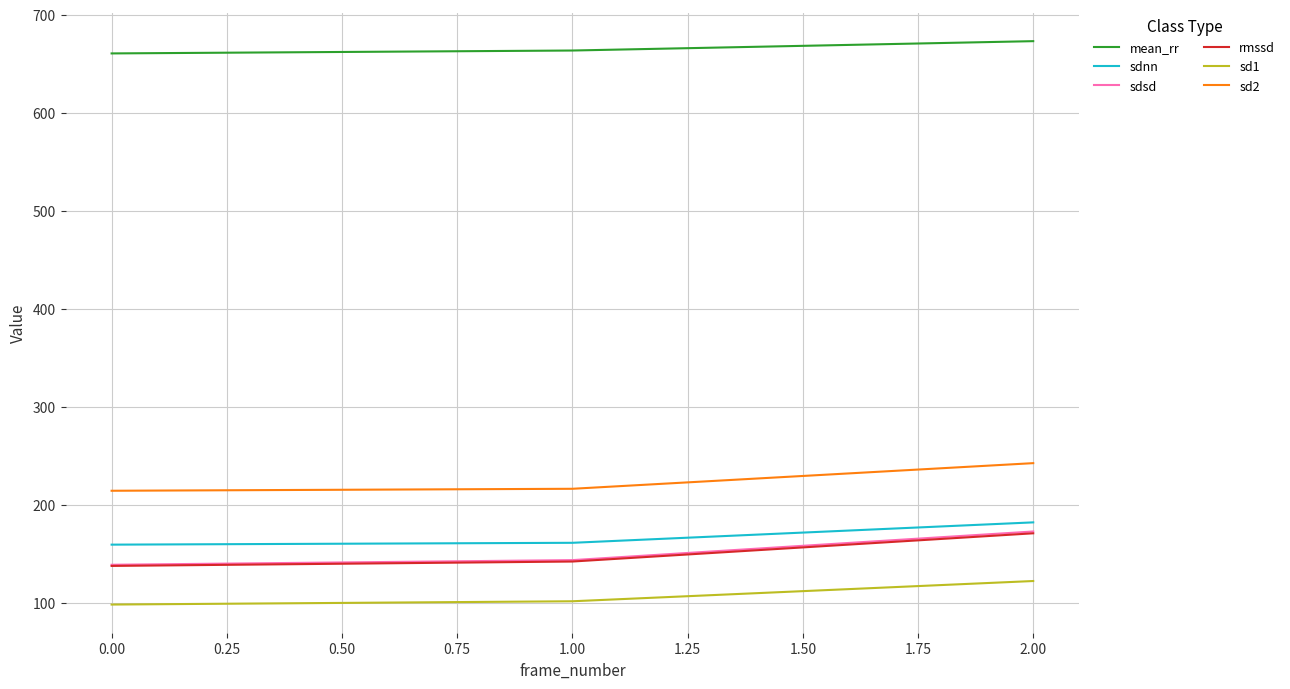

What is the minimum value shown in the chart?

98.0